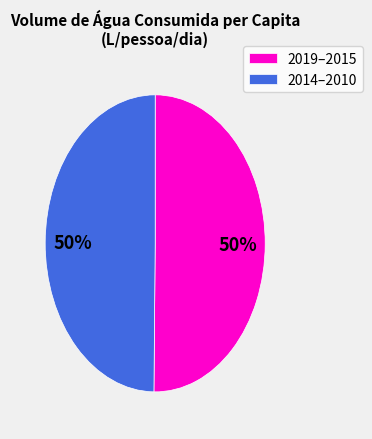

To the nearest percent, what percentage of the pie is 2014–2010?

50%